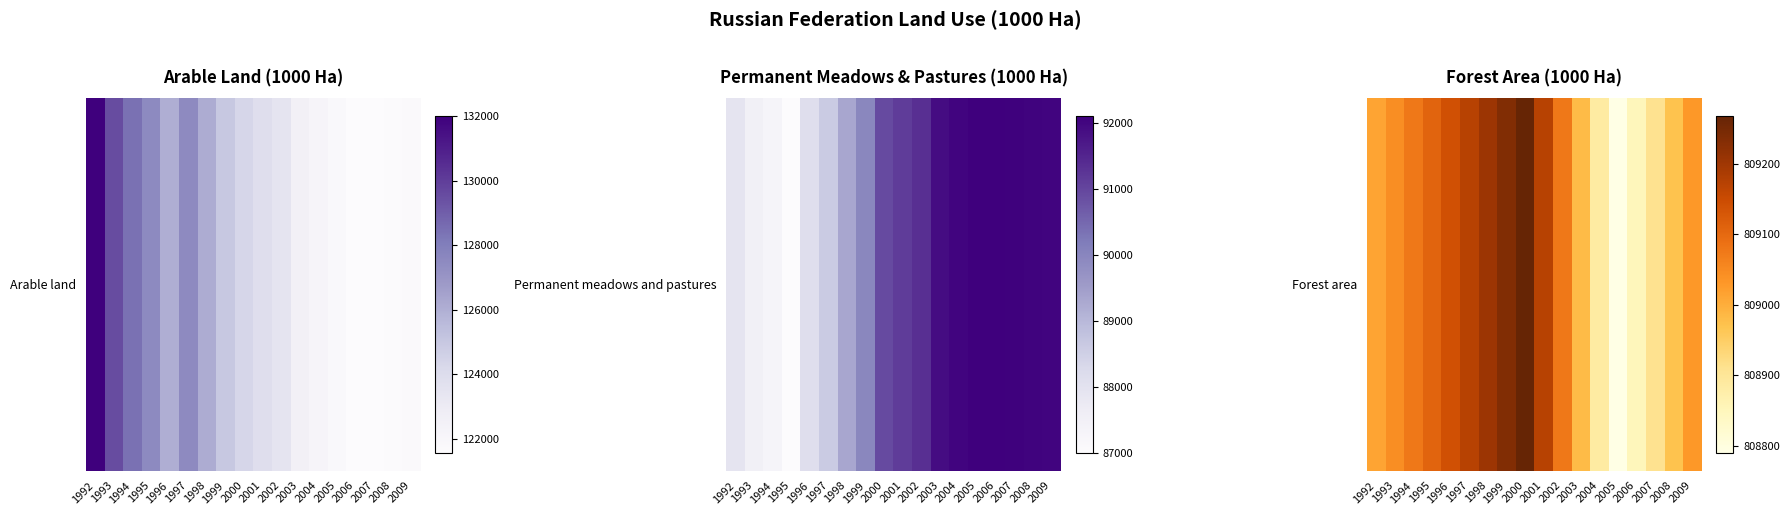

The value at 1993 is 809045.5. True or false?

True